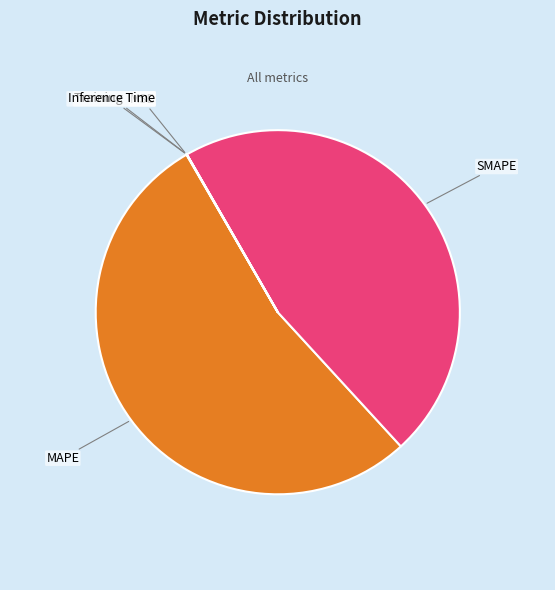

True or false: SMAPE accounts for 54% of the total.

False